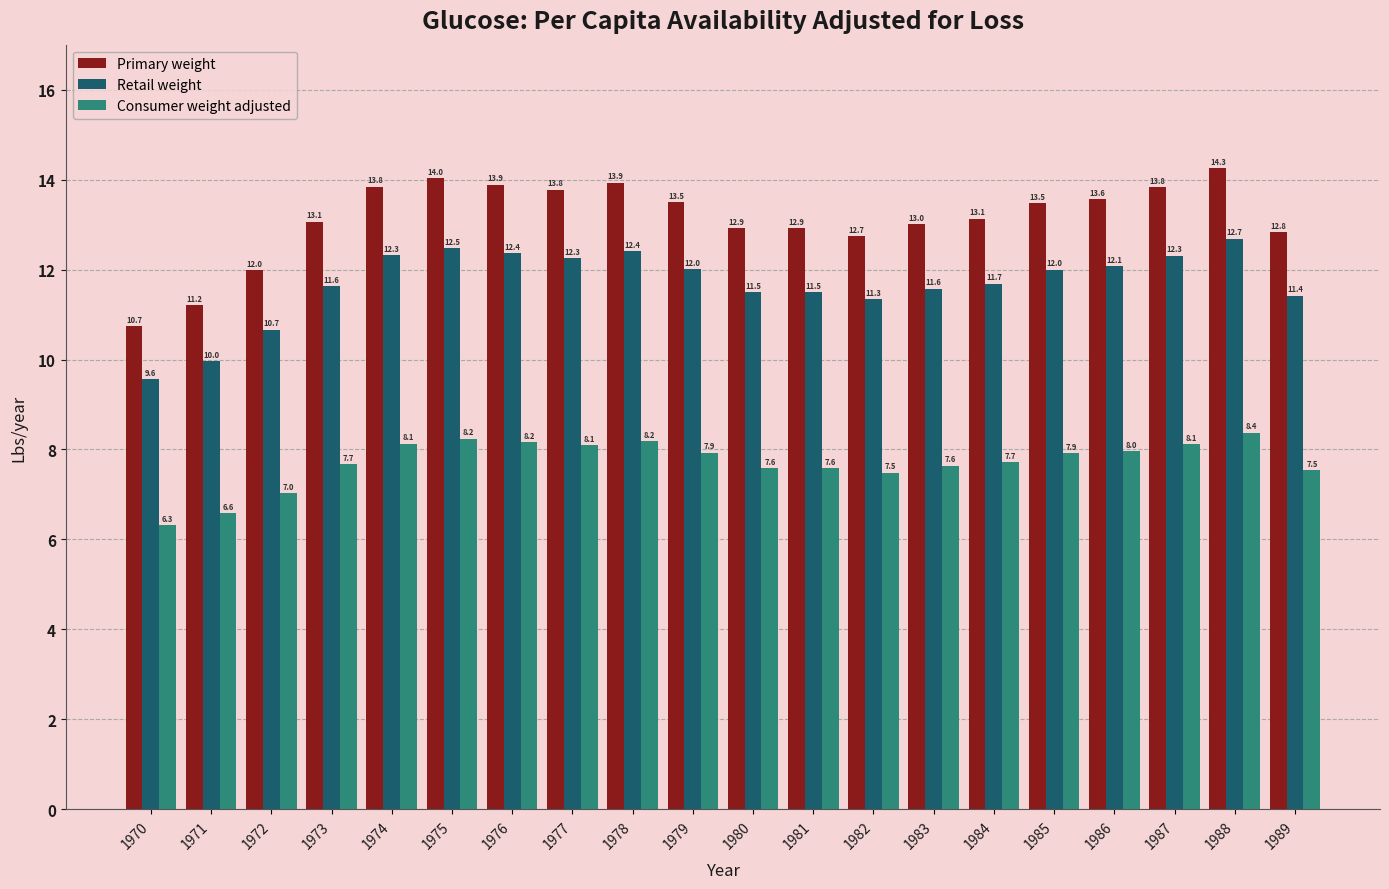

At which label does Consumer weight adjusted reach its minimum?

1970